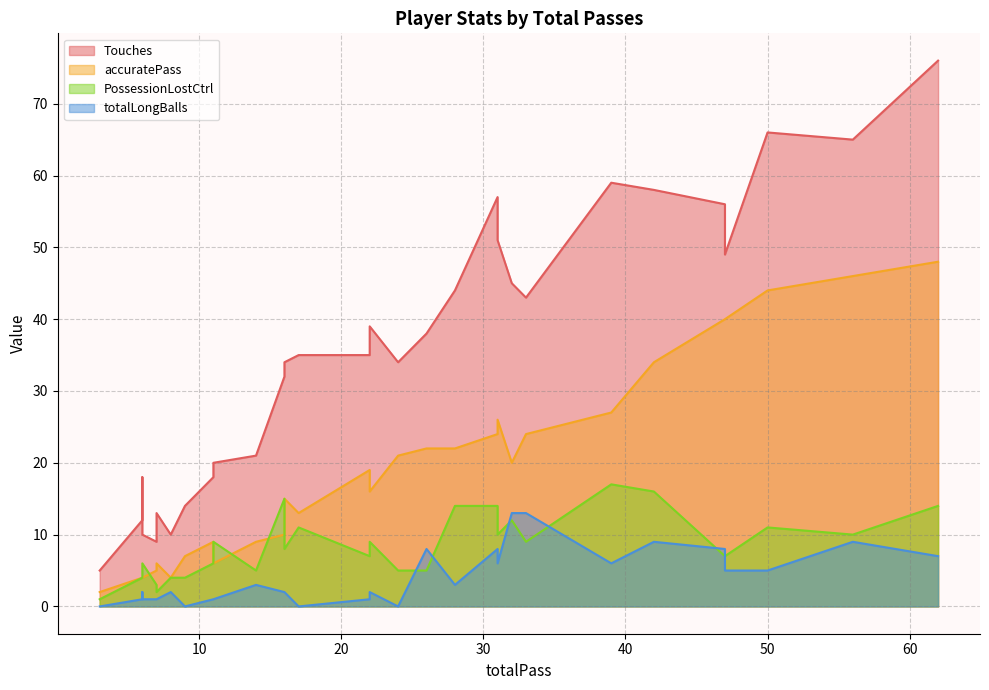

True or false: accuratePass and totalLongBalls intersect in this chart.

False